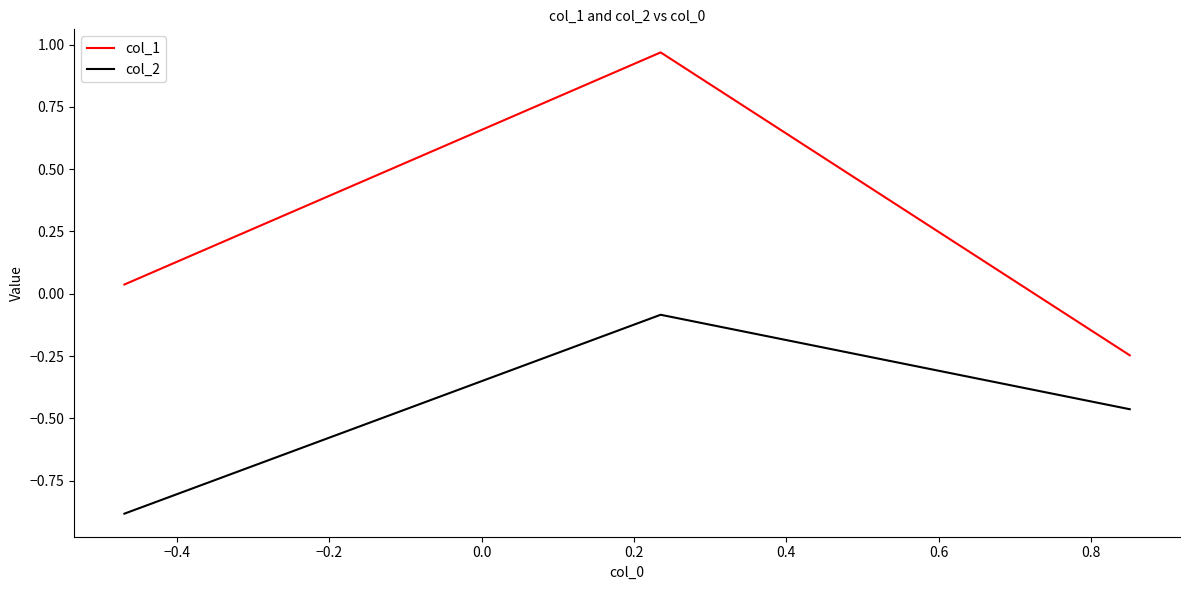

What is the minimum value shown in the chart?

-0.9